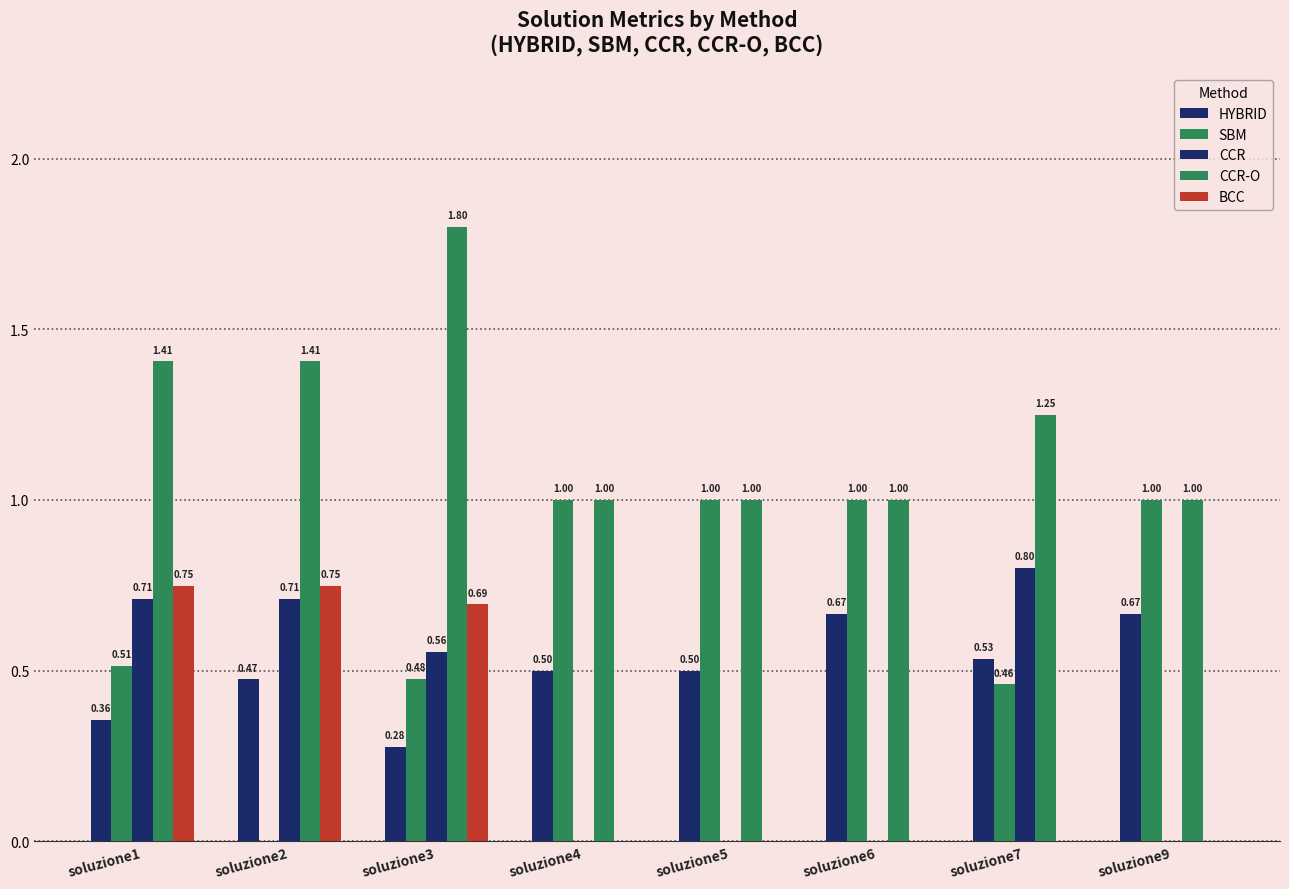

At which label is SBM closest to 0?

soluzione2